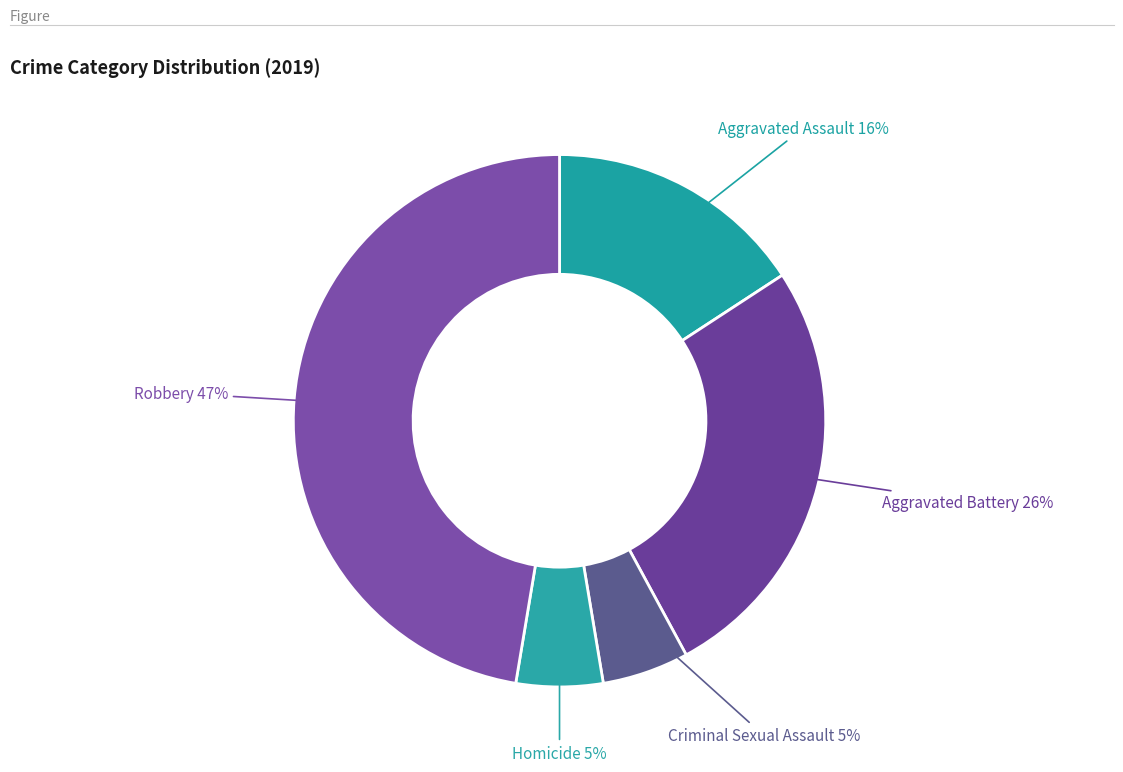

Does any single category account for the majority?

No